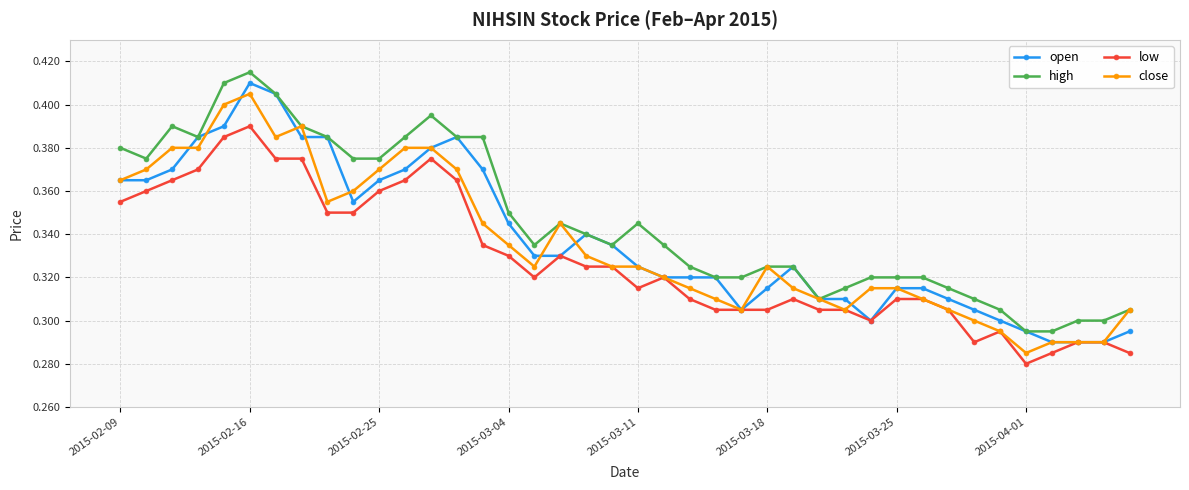

What is the difference between the second highest and minimum values in the close series?

0.1